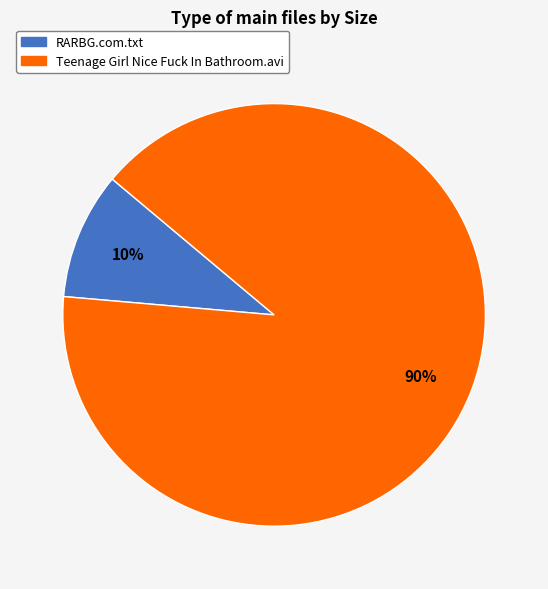

Which slice represents more than half of the pie?

Teenage Girl Nice Fuck In Bathroom.avi